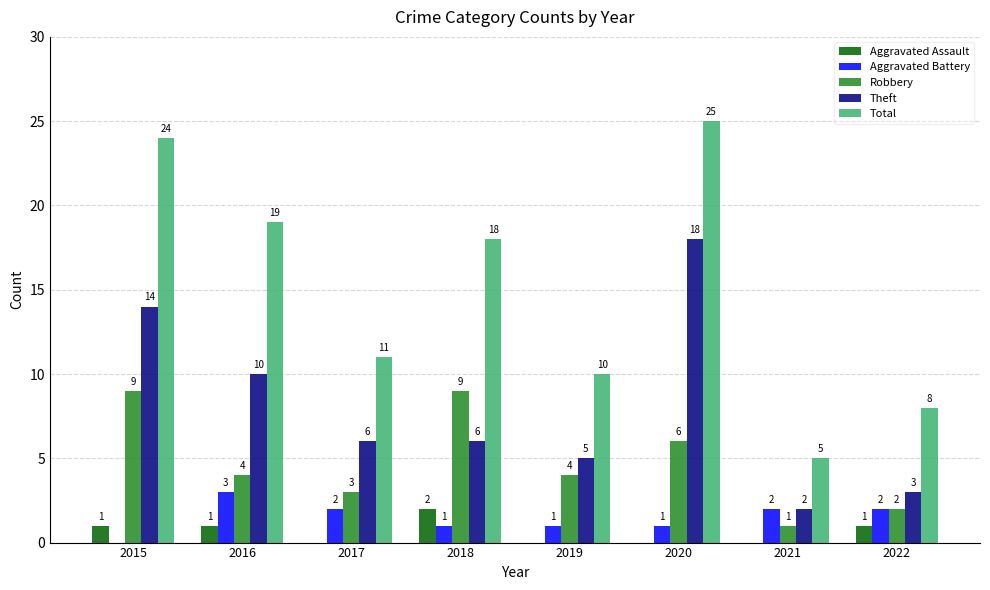

Which series has the largest range (max minus min)?

Total